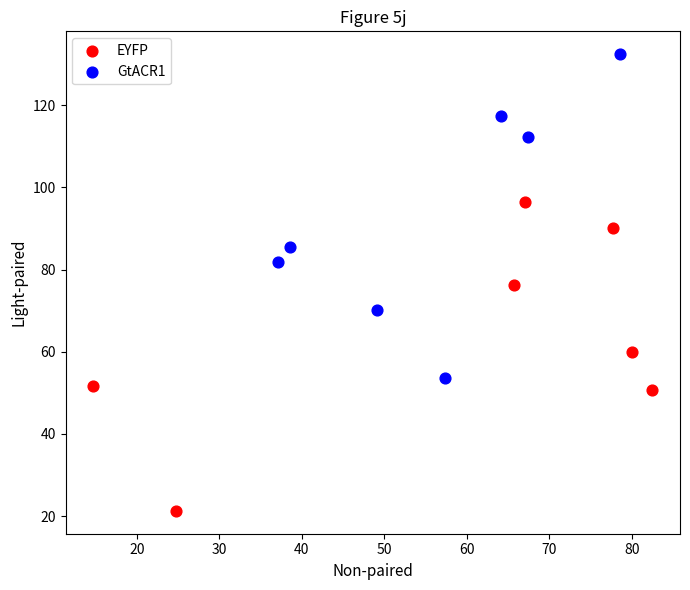

Which series reaches the minimum Y coordinate?

EYFP